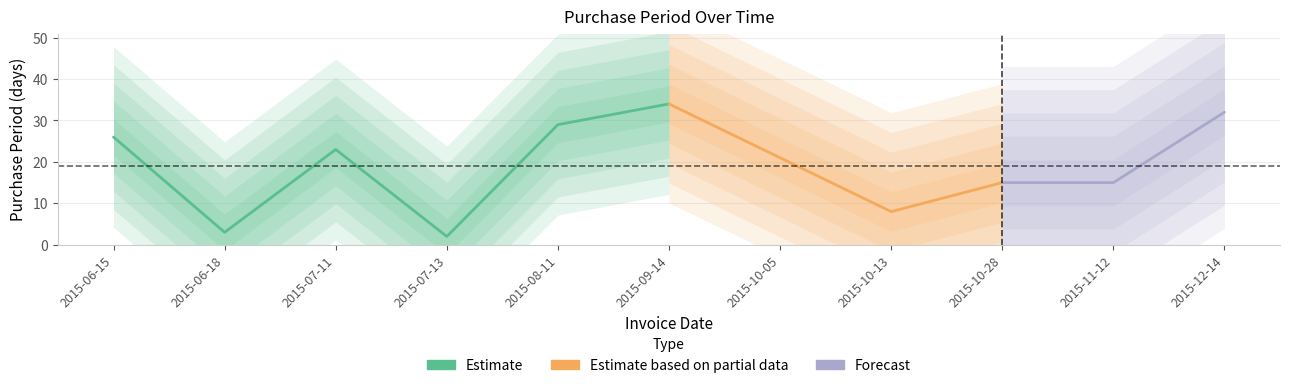

What is the label of the 2nd point from the right?

2015-11-12